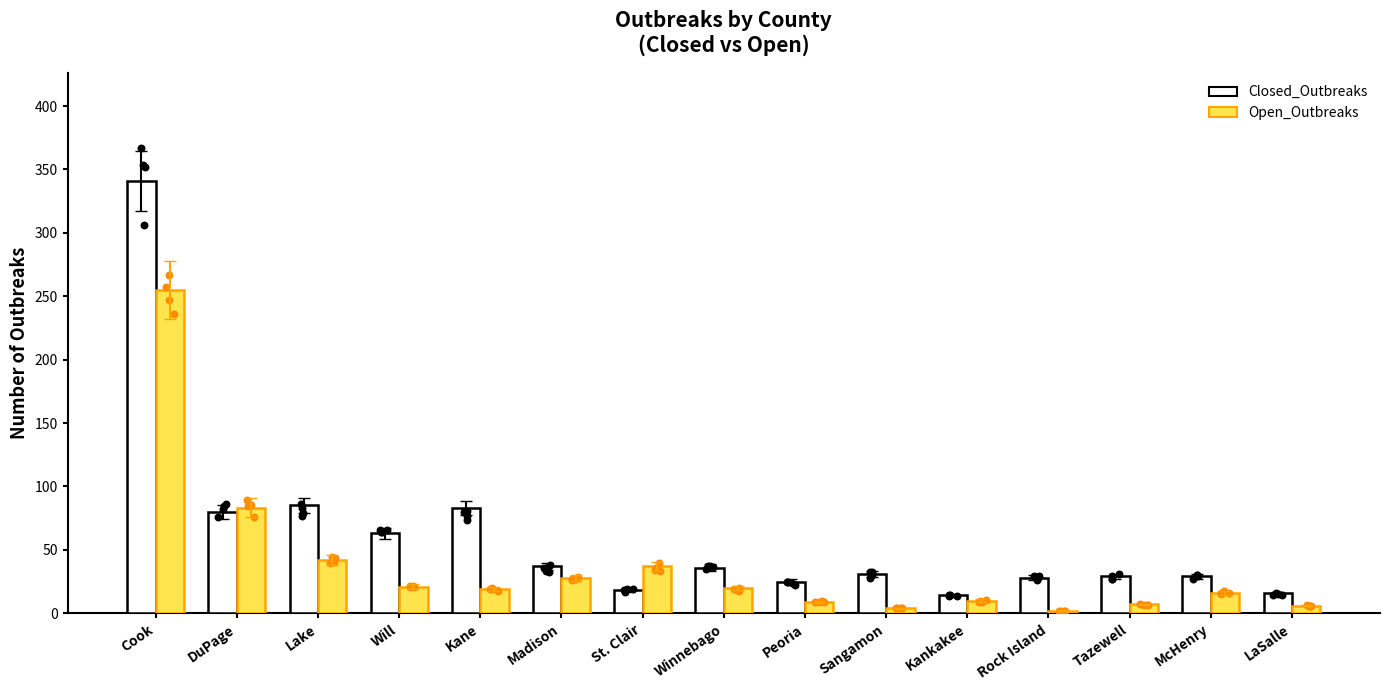

At how many categories does at least one series exceed 171?

1